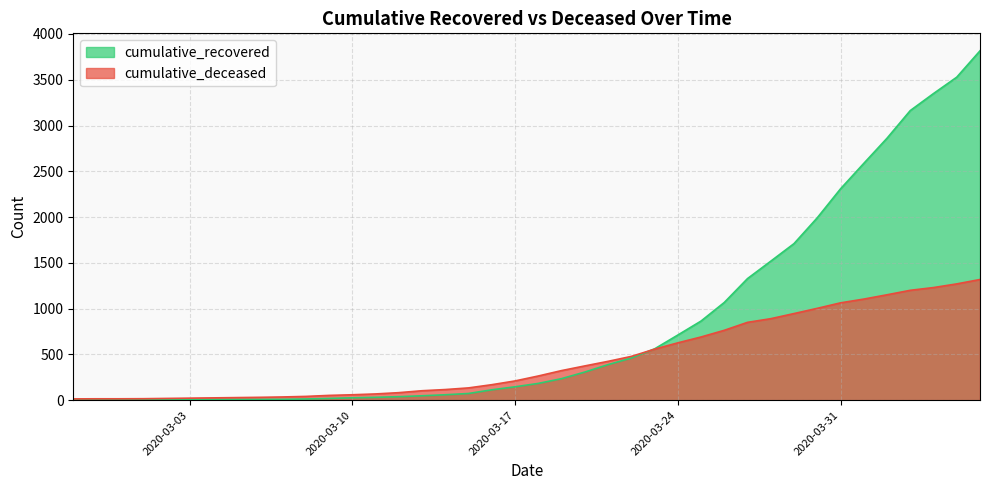

The value of cumulative_deceased at 2020-03-23 is 798. True or false?

False